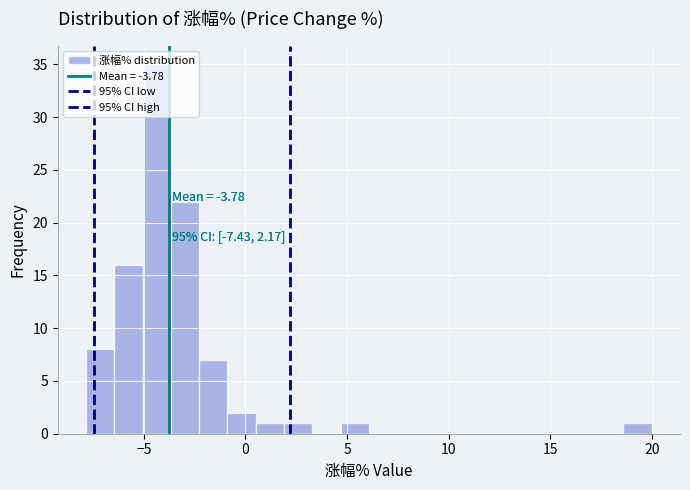

Around what value on the x-axis is the tallest bar? Give the approximate position of its centre, as read against the axis.

-4.5